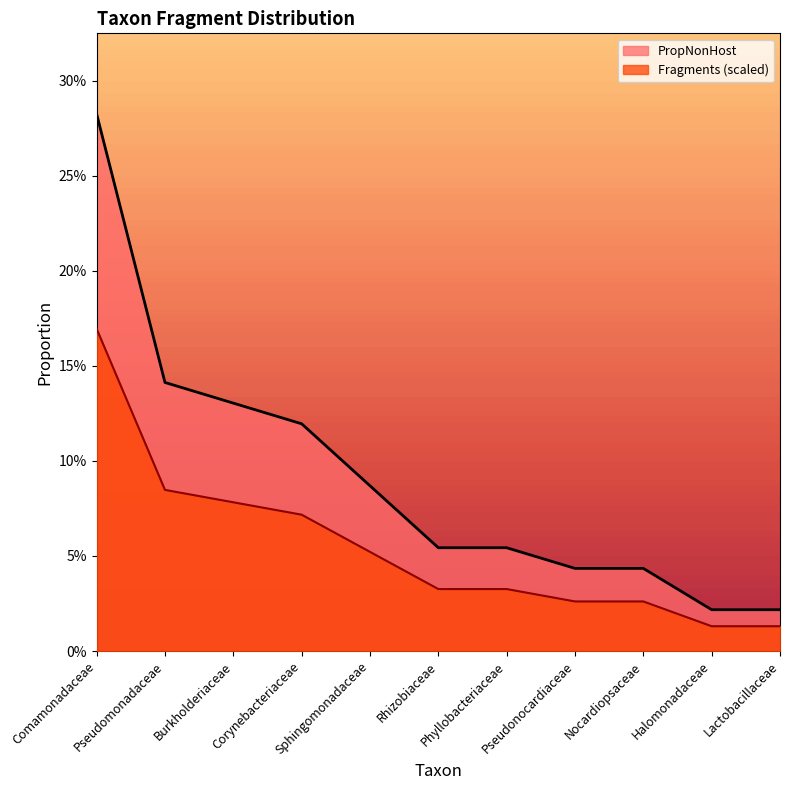

Where is PropNonHost nearest to the value 0?

Halomonadaceae